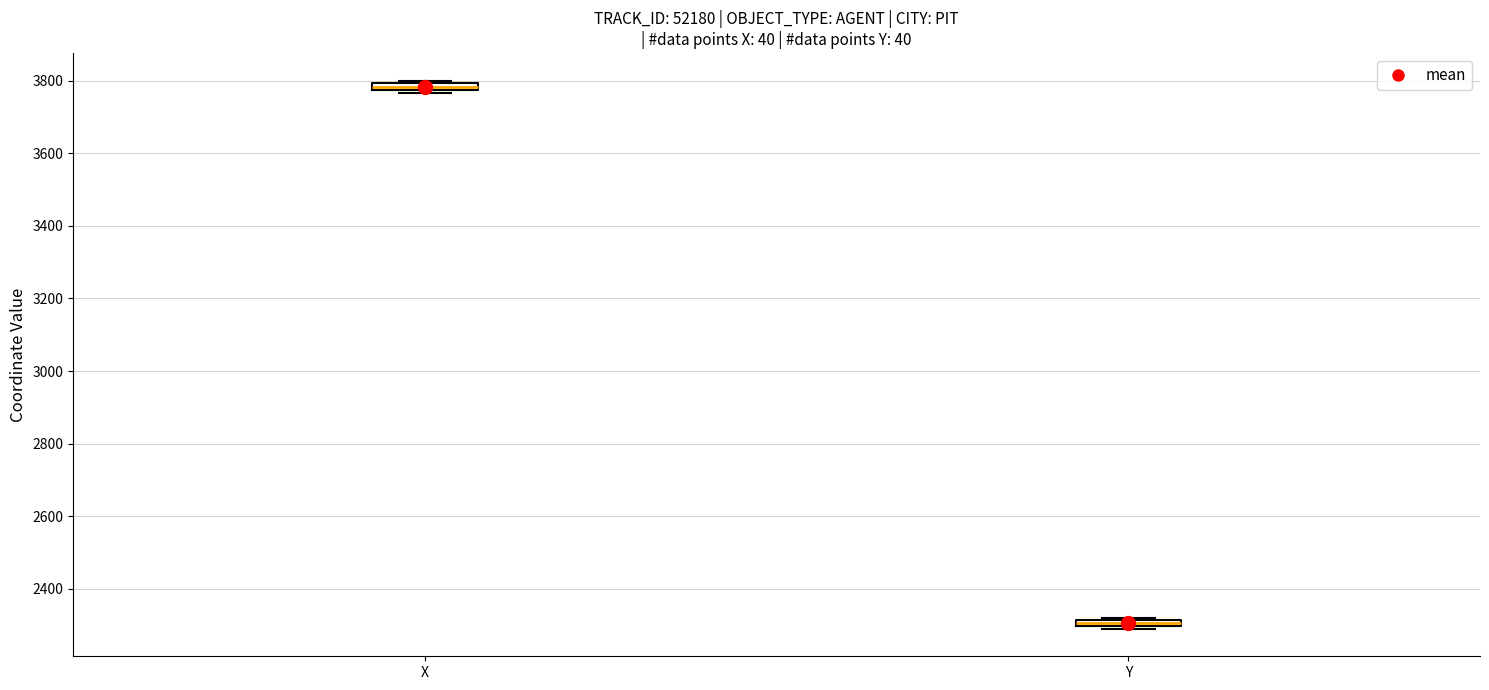

Which box's median line is the highest?

X